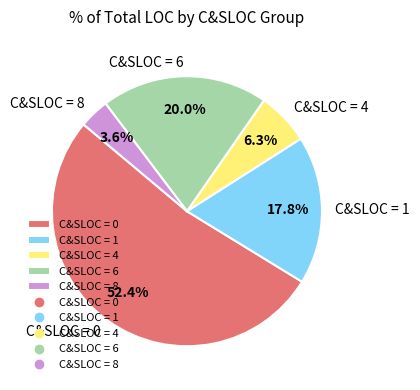

Count the number of slices in the pie.

5